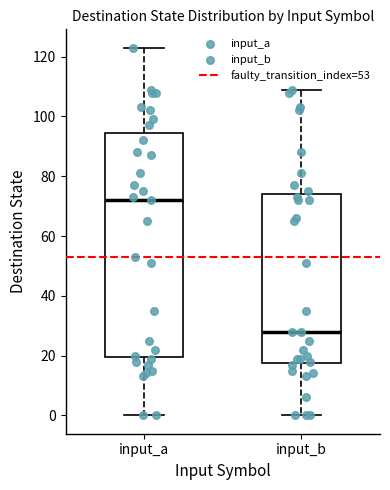

Where is the lower edge of the box for input_a on the y-axis? The values are not printed on the chart, so give them approximately, as read against the axis.

20